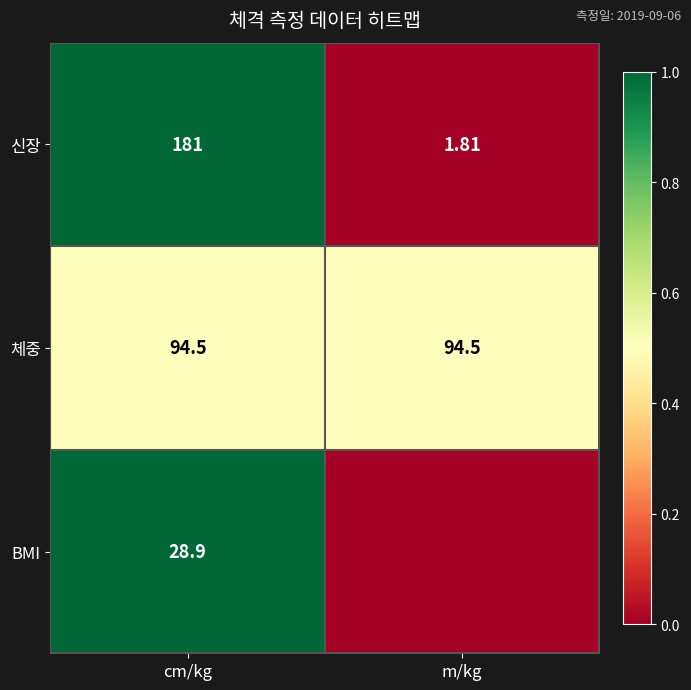

At which label does 신장 reach its peak?

cm/kg